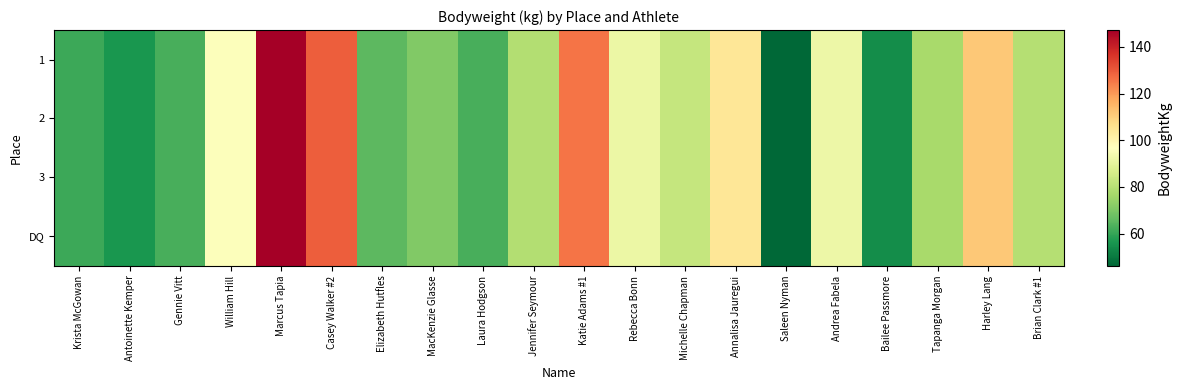

What is the greatest value displayed?

147.2